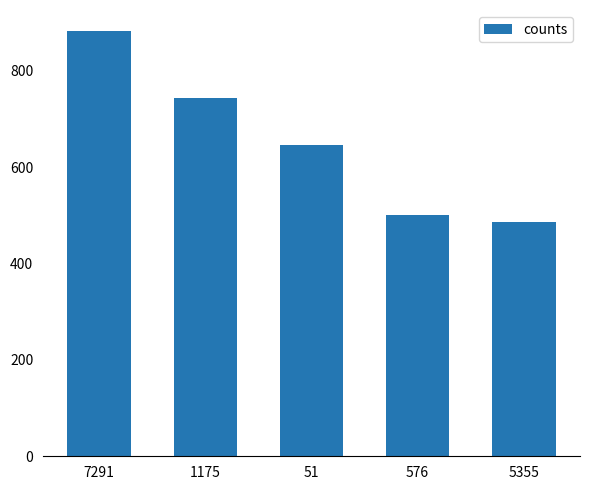

Reading right to left, list all the values displayed in this chart.

486	500	646	743	882